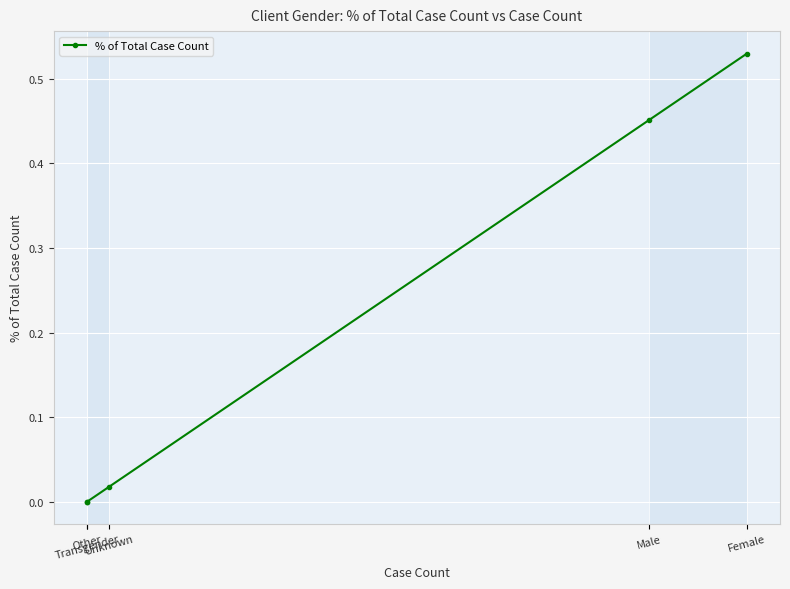

True or false: the data has more than 1 interior local peaks.

False